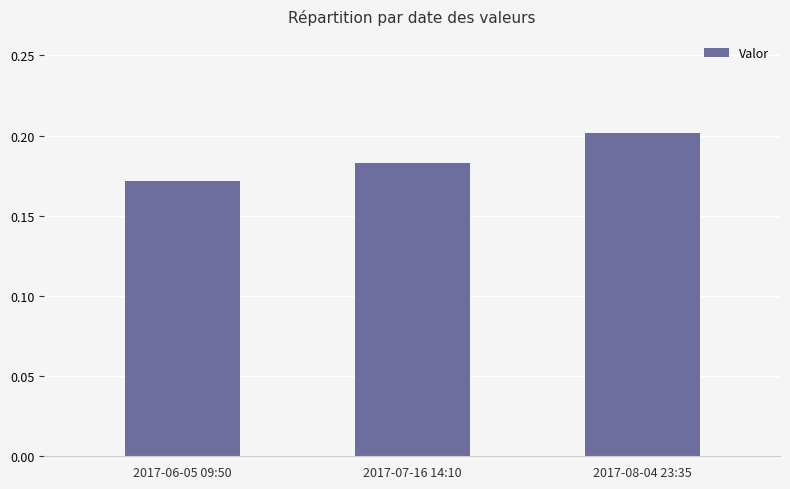

True or false: the data shows 0.2 at 2017-08-04 23:35.

True